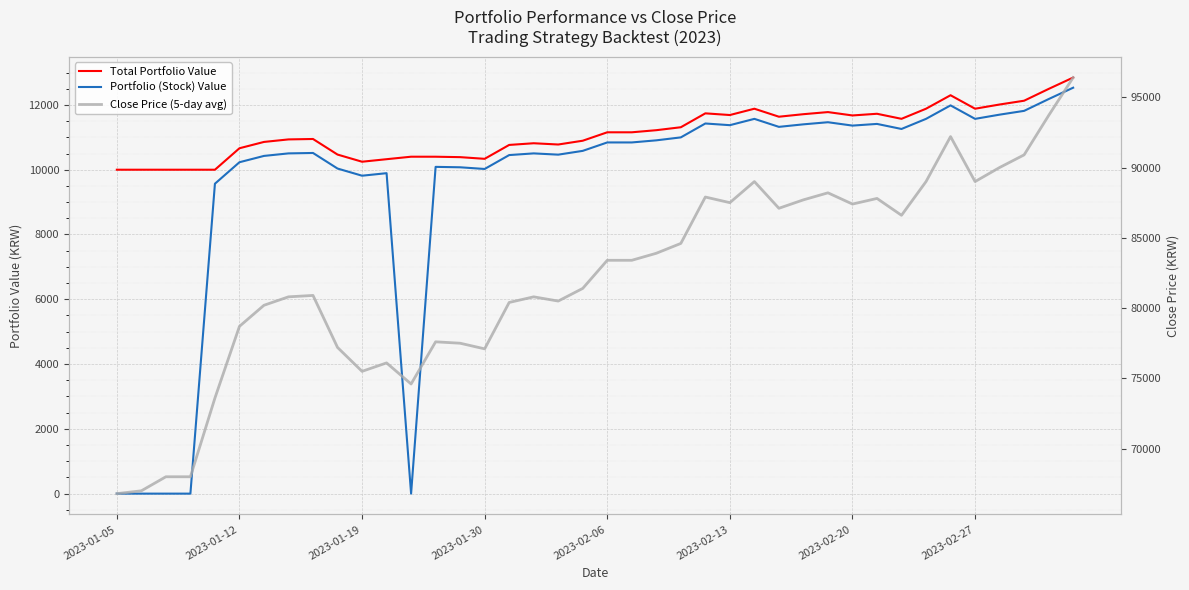

What are all the series names shown in the legend?

Total Portfolio Value, Portfolio (Stock) Value, Close Price (5-day avg)